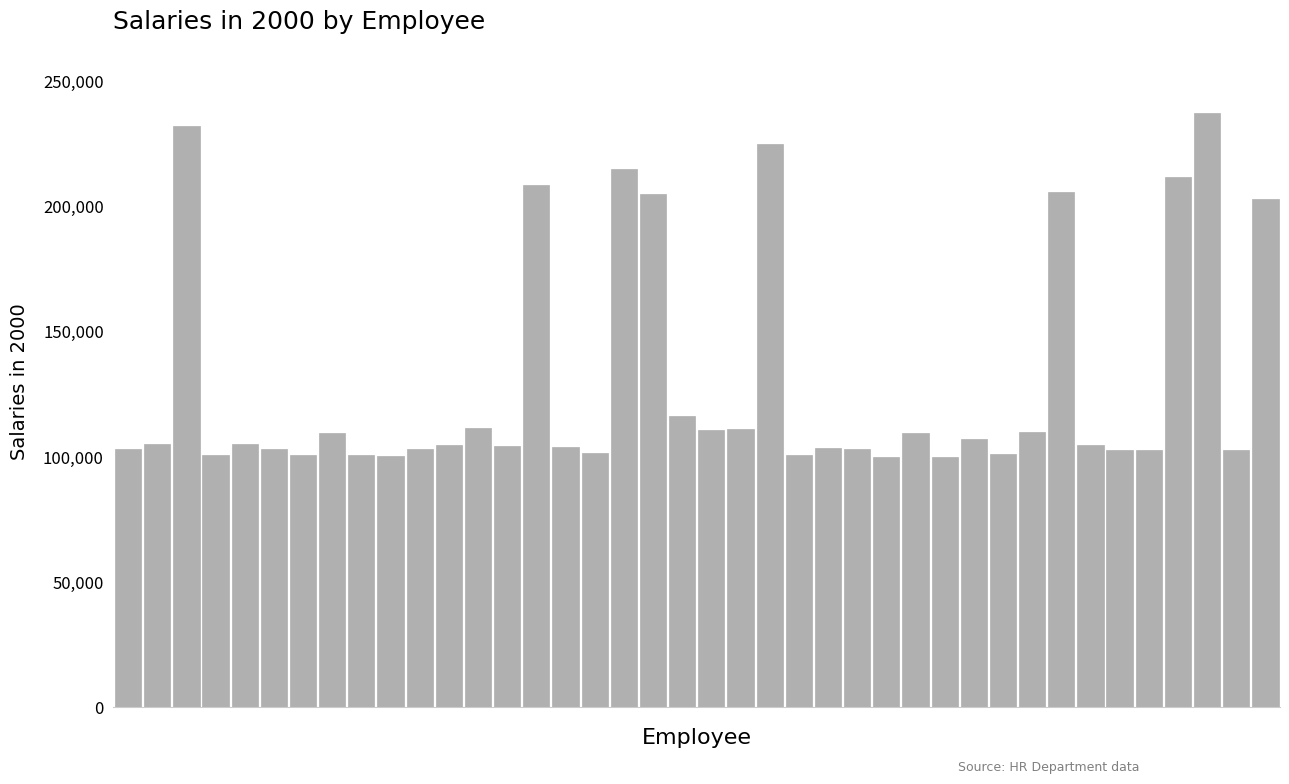

What is the value of the 7th bar from the left?

100987